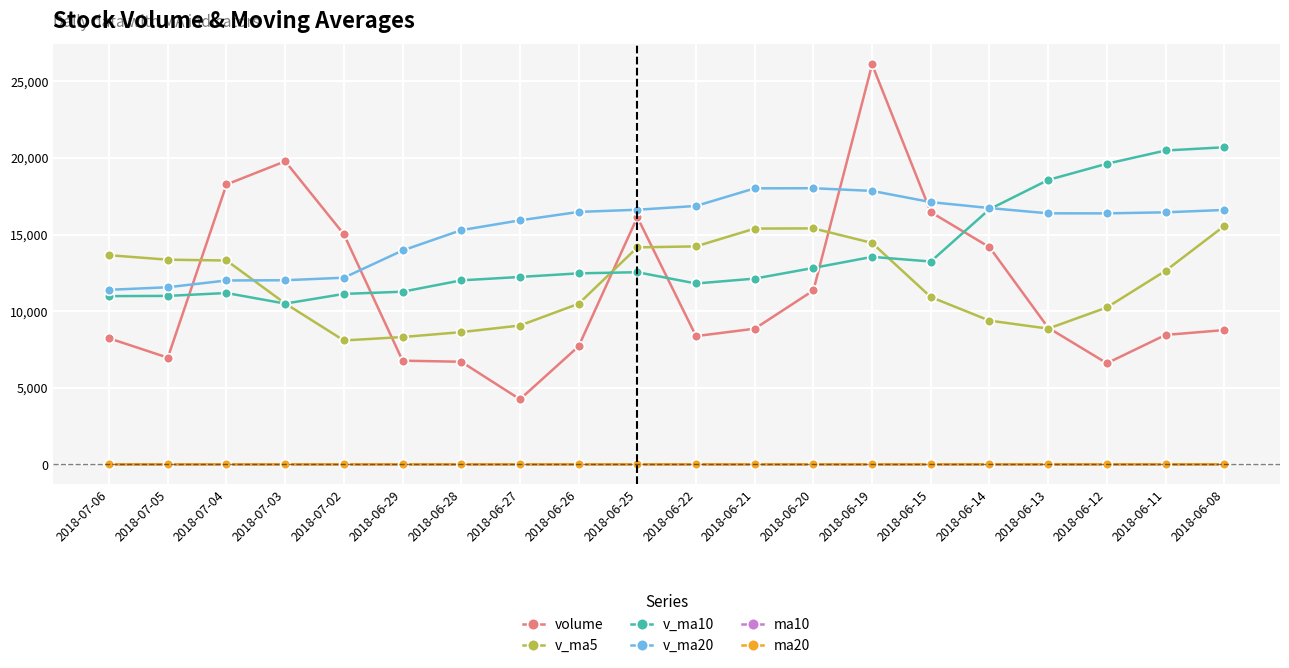

Is this an area chart (filled region under the line)?

No